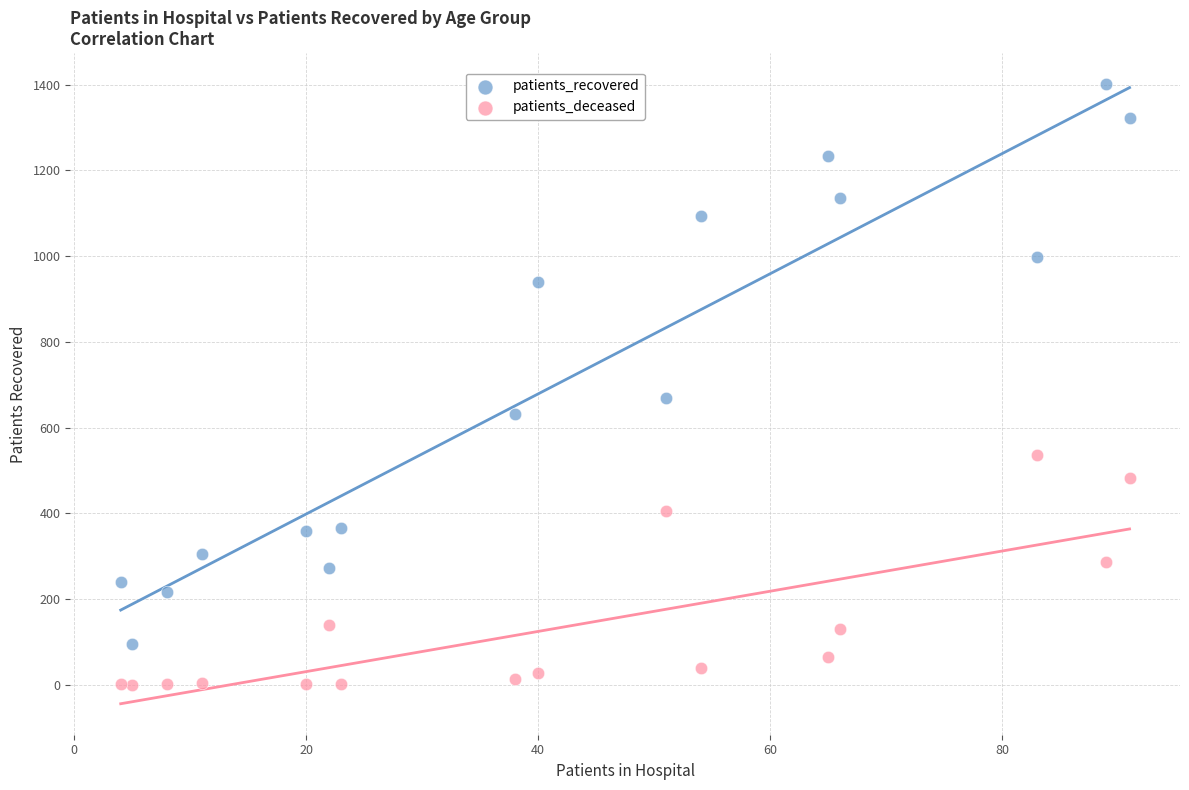

What is the X range (max minus min) for the scatter plot?

87